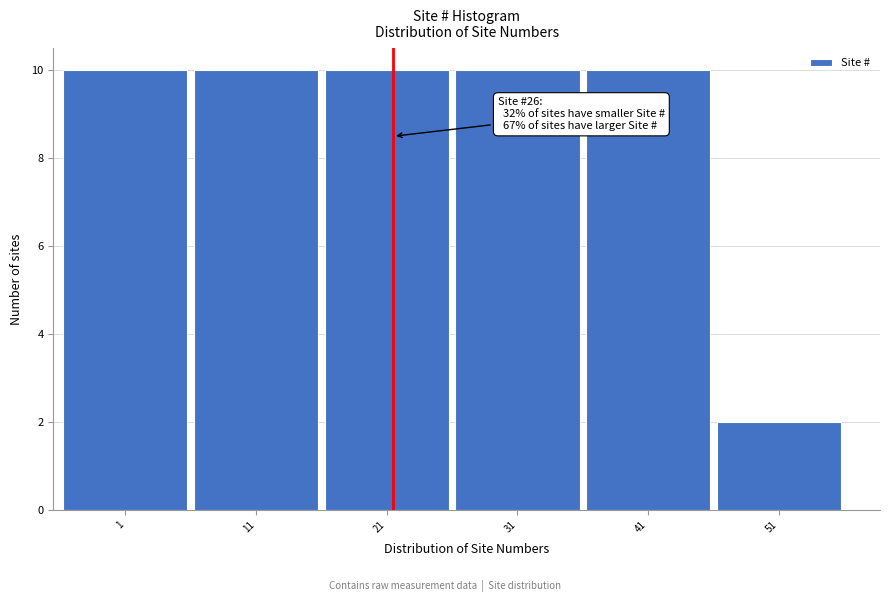

Reading left to right, extract all data points from this chart.

1=10	11=10	21=10	31=10	41=10	51=2